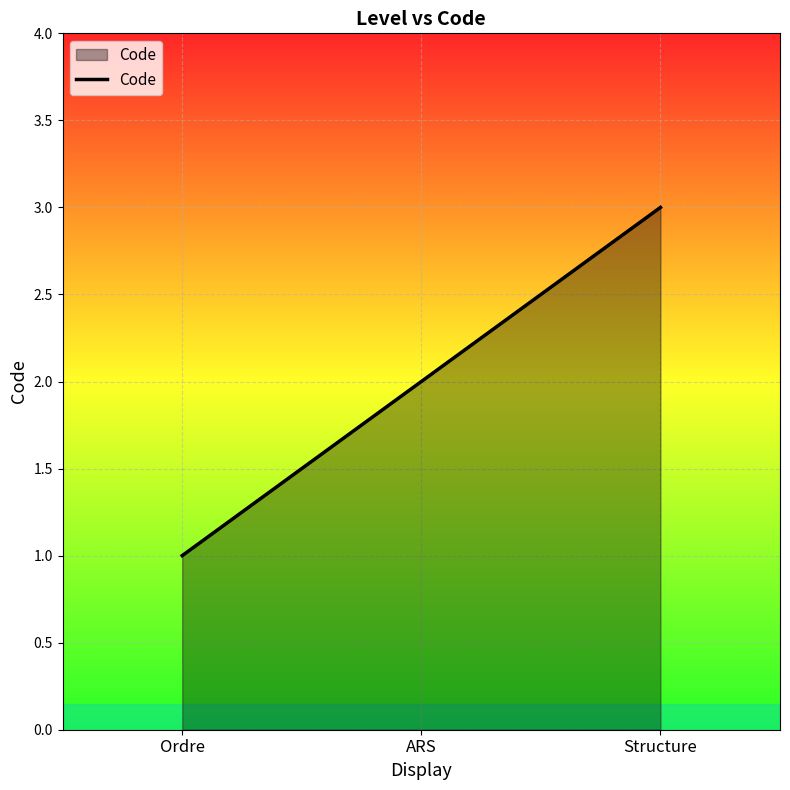

What is the difference between the values at Structure and Ordre?

2